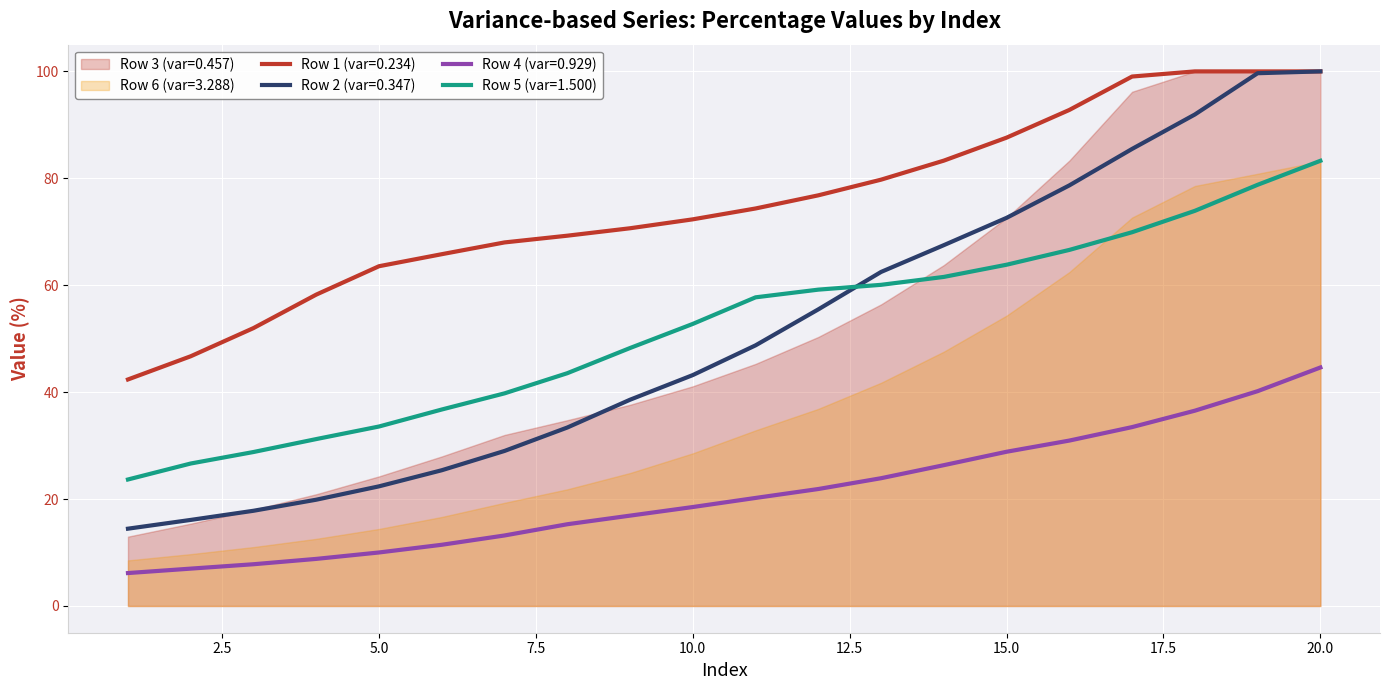

What is the spread (max minus min) of values at 2?

39.7